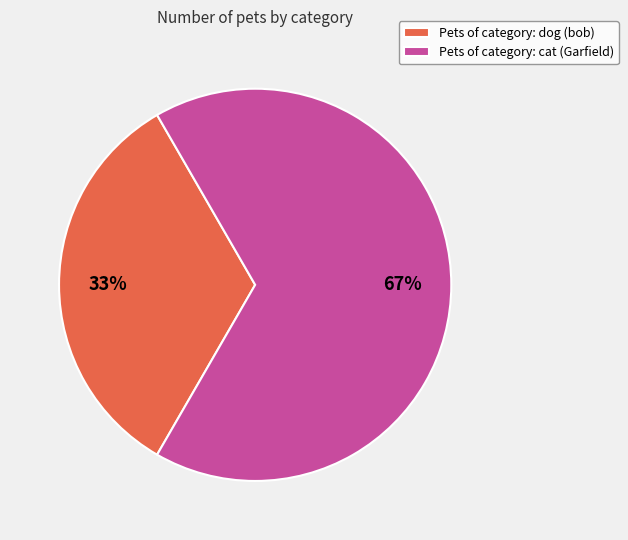

To the nearest percent, what is the average slice percentage?

50%